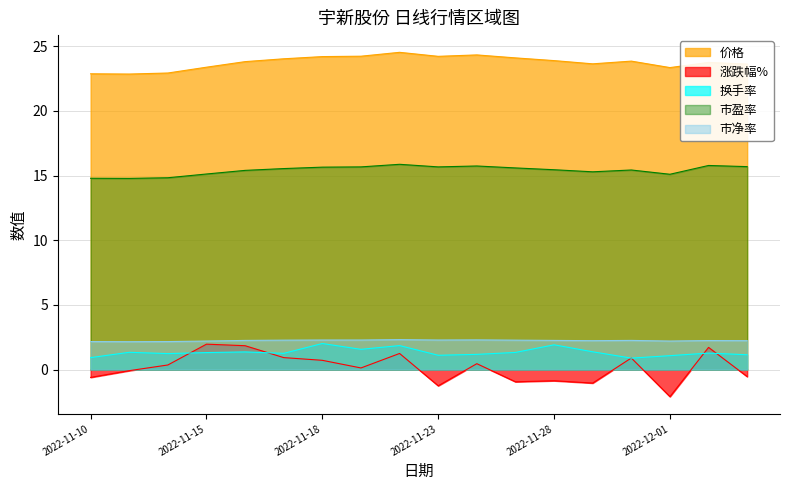

True or false: 价格 and 市净率 cross at least once.

False